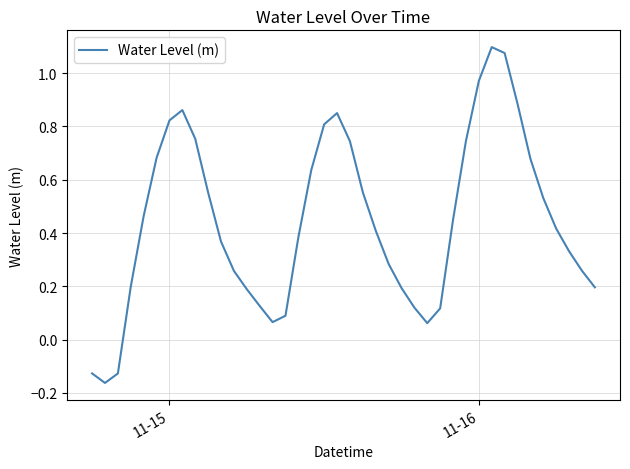

How many categories are shown in the chart?

40